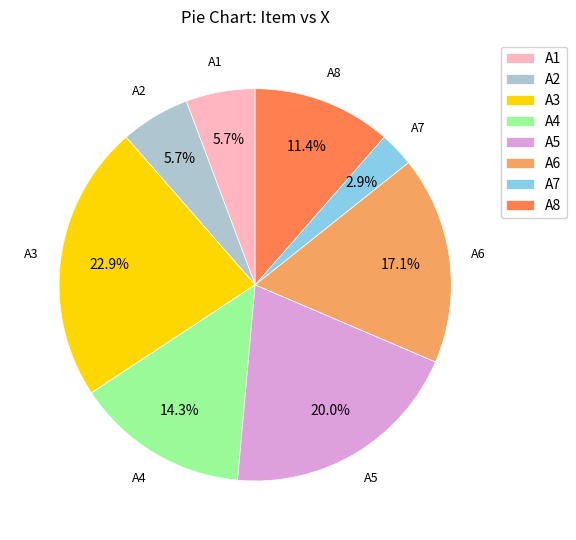

To the nearest percent, what is the combined percentage of A3 and A7?

26%